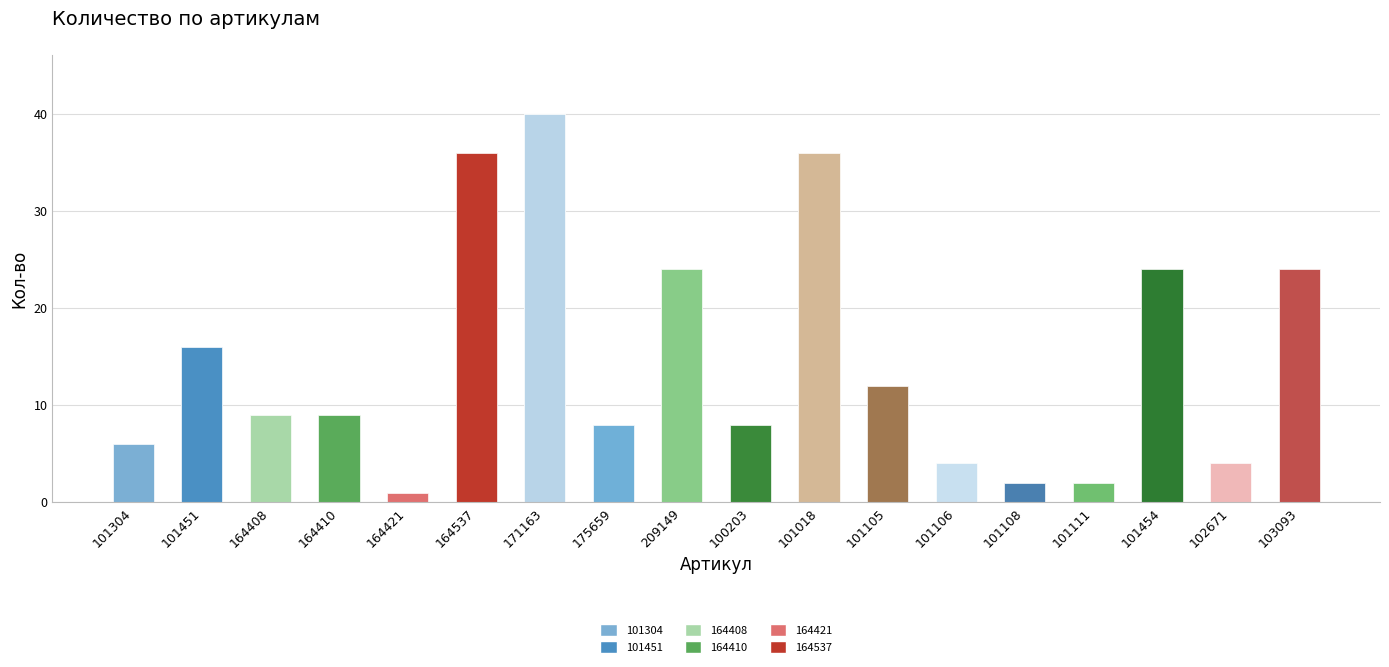

Where does the data first go above 9?

101451